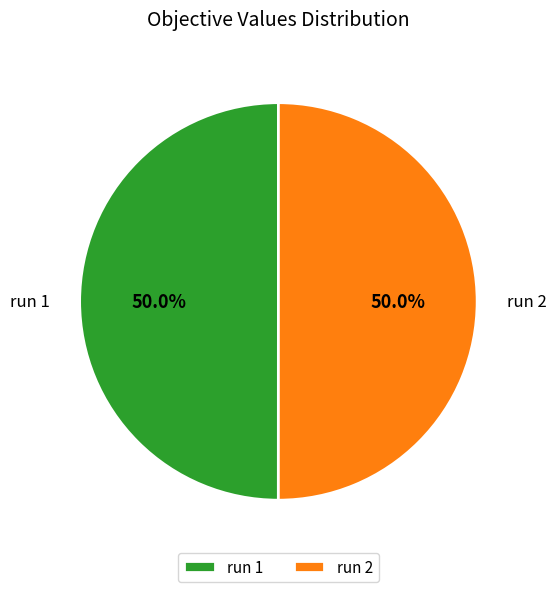

Combined, what portion of the pie is run 2 and run 1?

100.0%